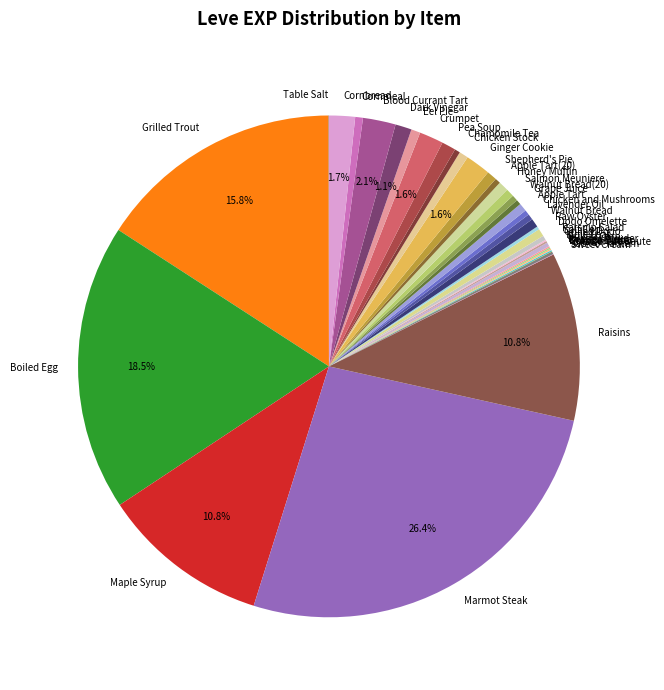

True or false: Grilled Trout accounts for 16% of the total.

True